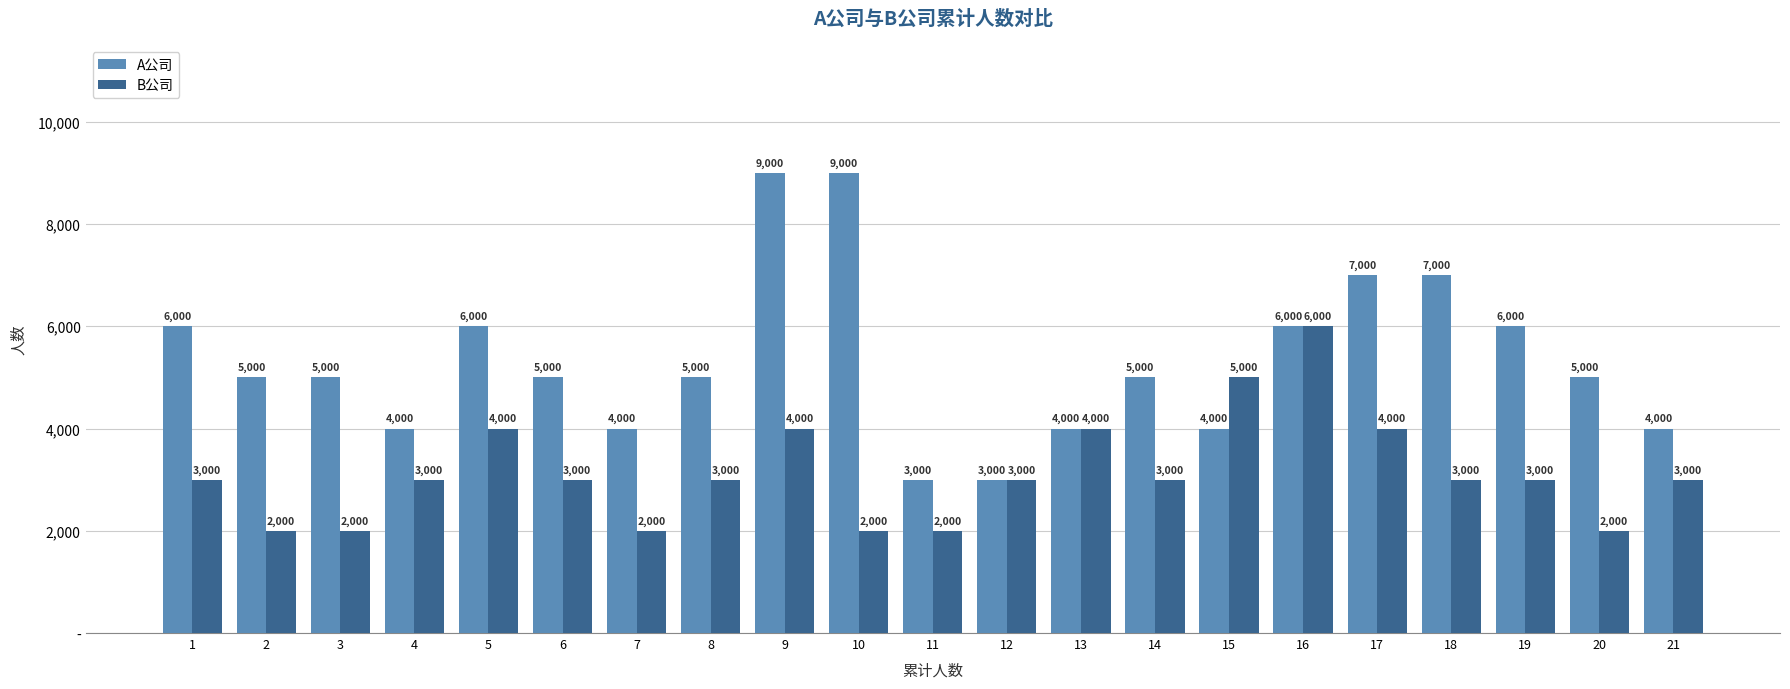

What is the spread (max minus min) of values at 8?

2000